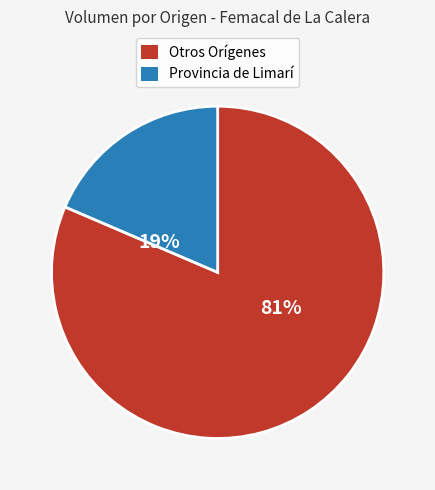

Is there any slice that represents more than half of the pie?

Yes